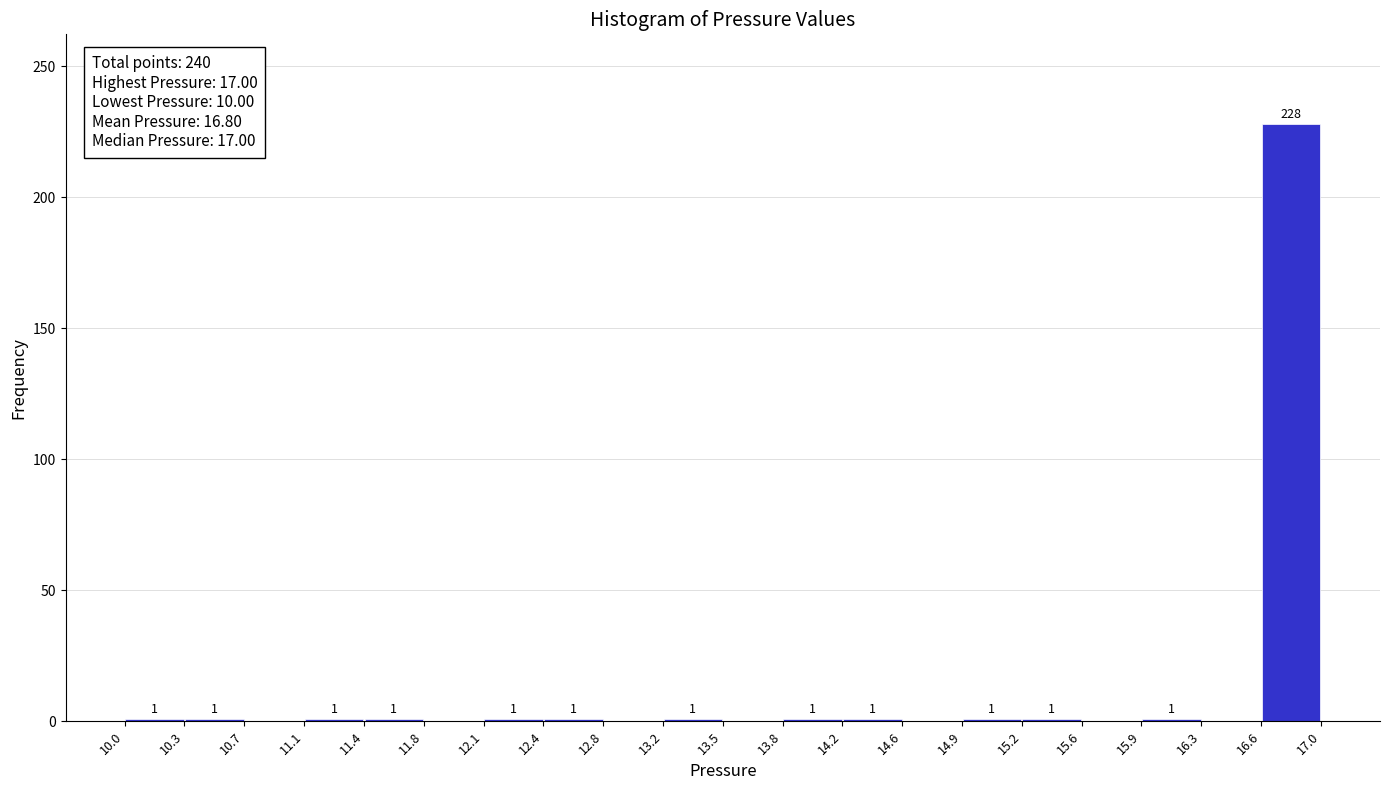

Over which range of the x-axis is the bar tallest?

16.6 to 17.0